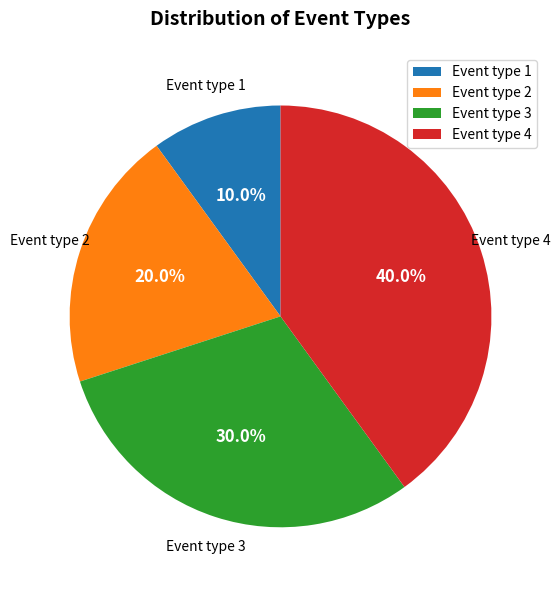

To the nearest percent, what is the difference between the largest and smallest slice percentages?

30%